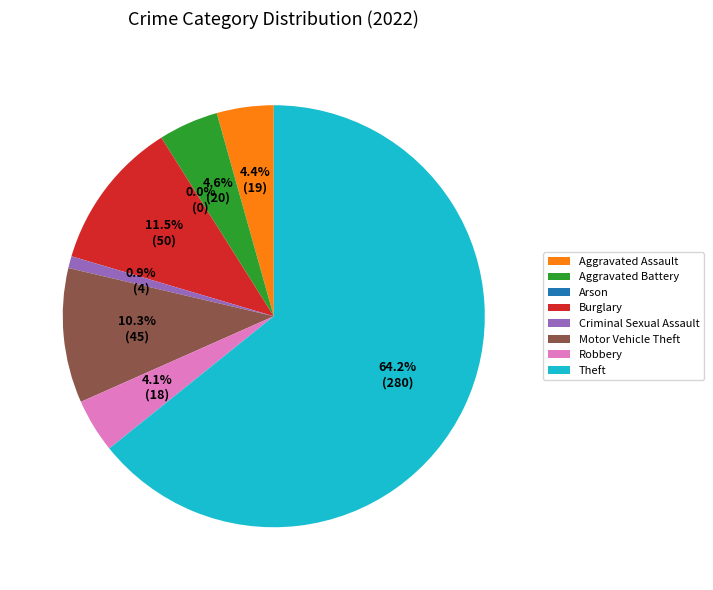

True or false: Motor Vehicle Theft accounts for 10% of the total.

True